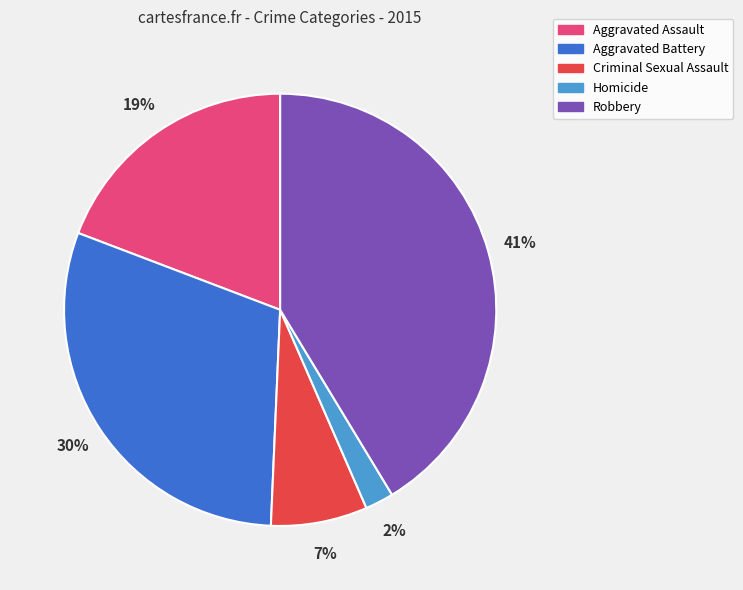

To the nearest percent, what portion does Robbery represent?

41%